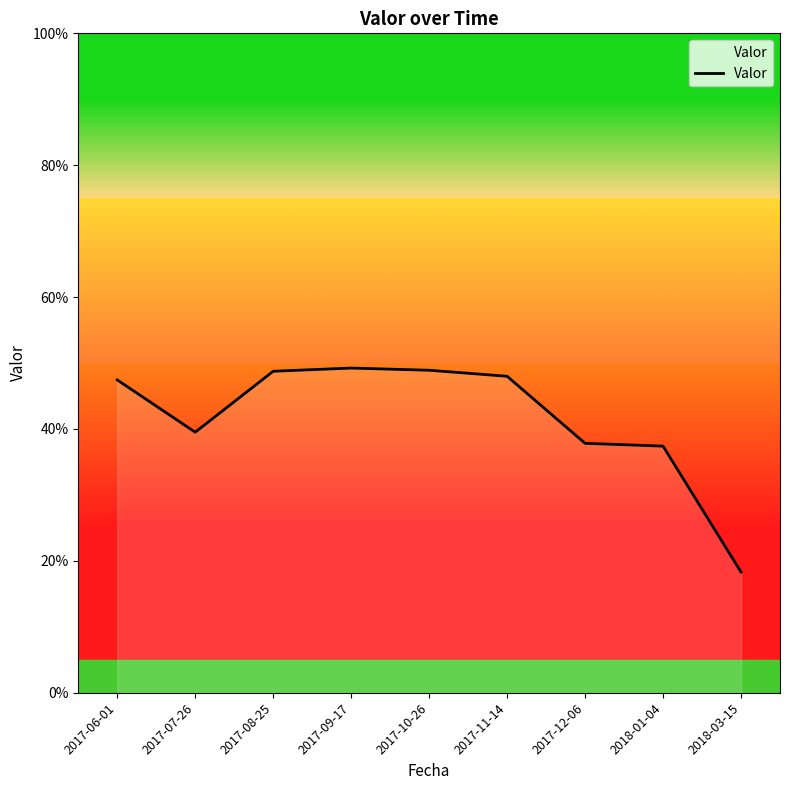

Rank the categories by value from highest to lowest.

2017-09-17, 2017-10-26, 2017-08-25, 2017-11-14, 2017-06-01, 2017-07-26, 2017-12-06, 2018-01-04, 2018-03-15